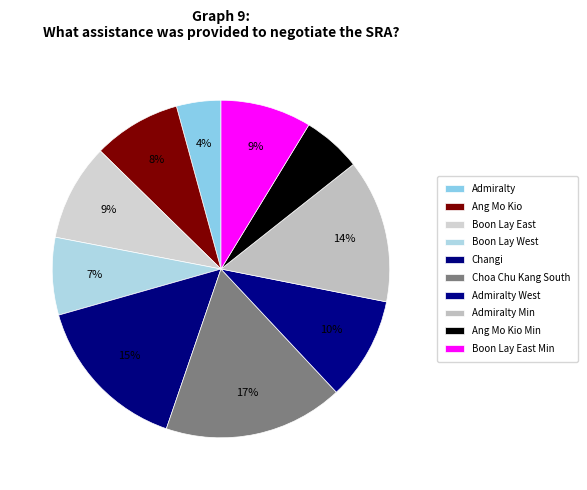

How many segments does this pie chart have?

10